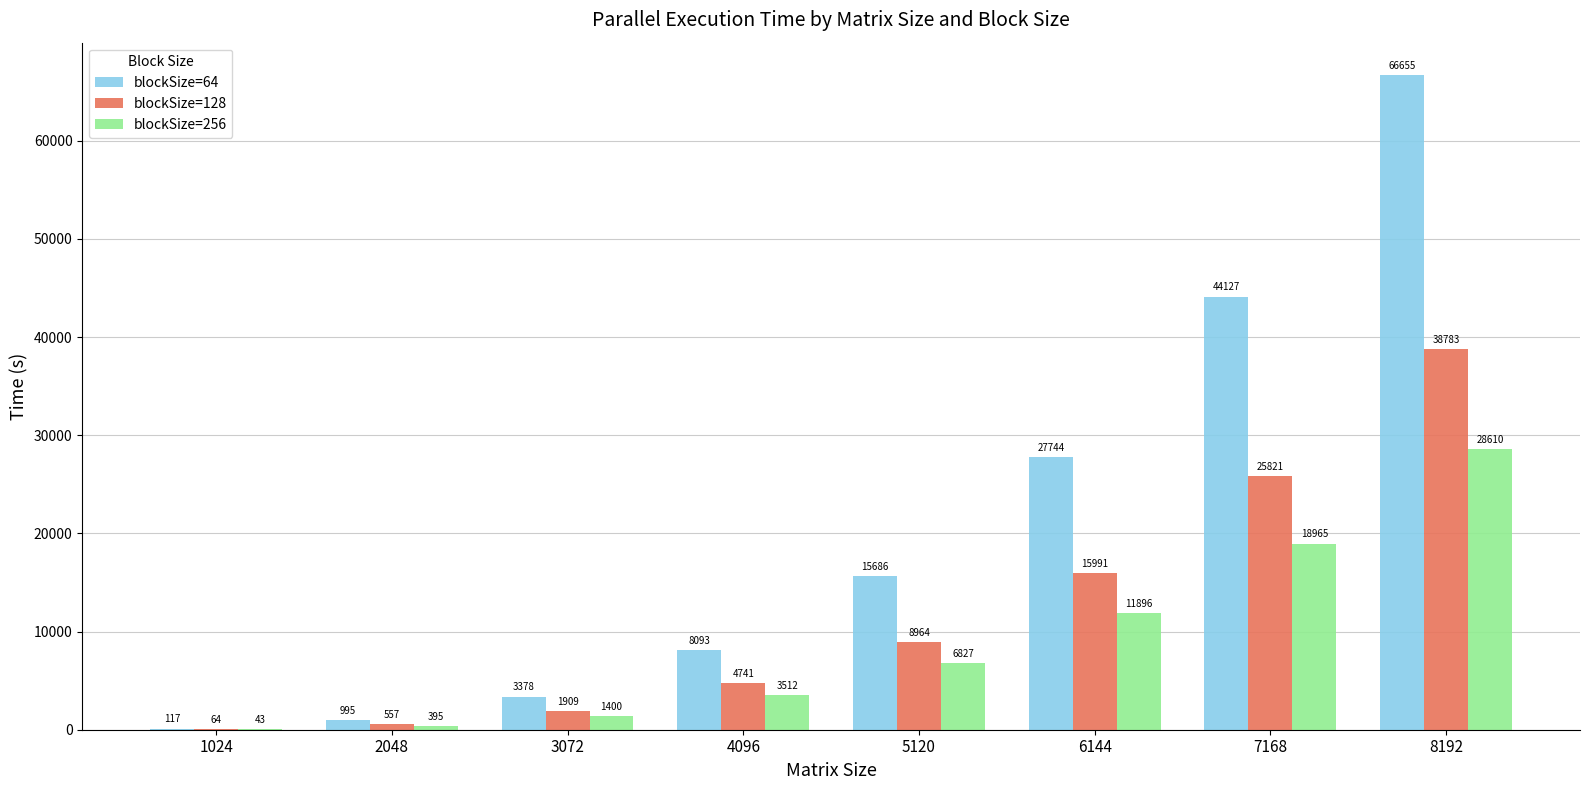

What is the difference between the blockSize=64 values at 6144 and 7168?

16382.7